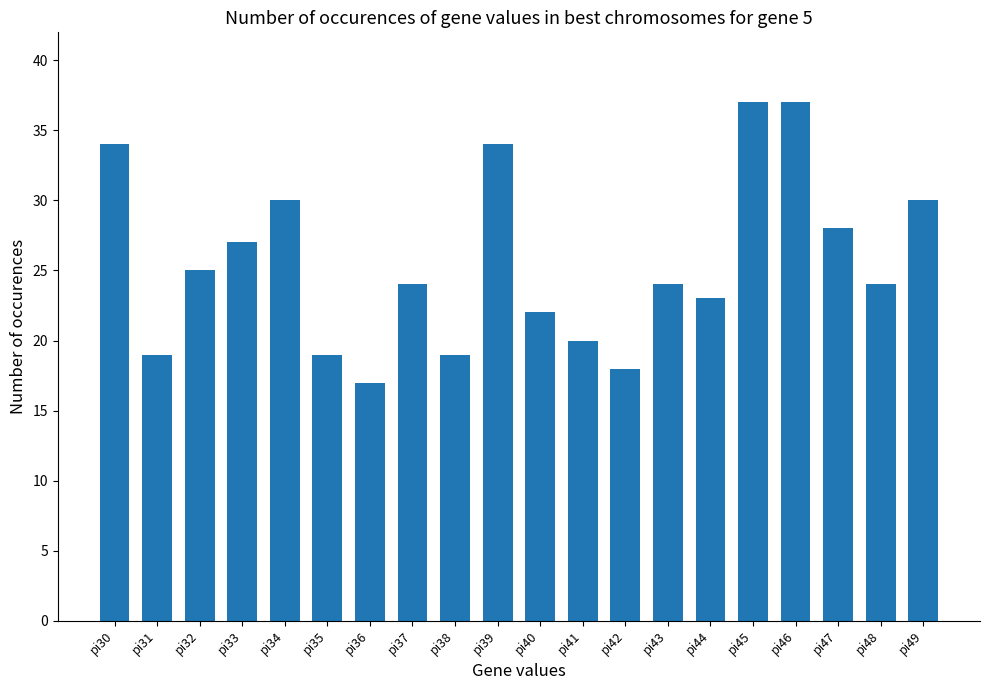

What is the value of the 7th bar from the left?

17